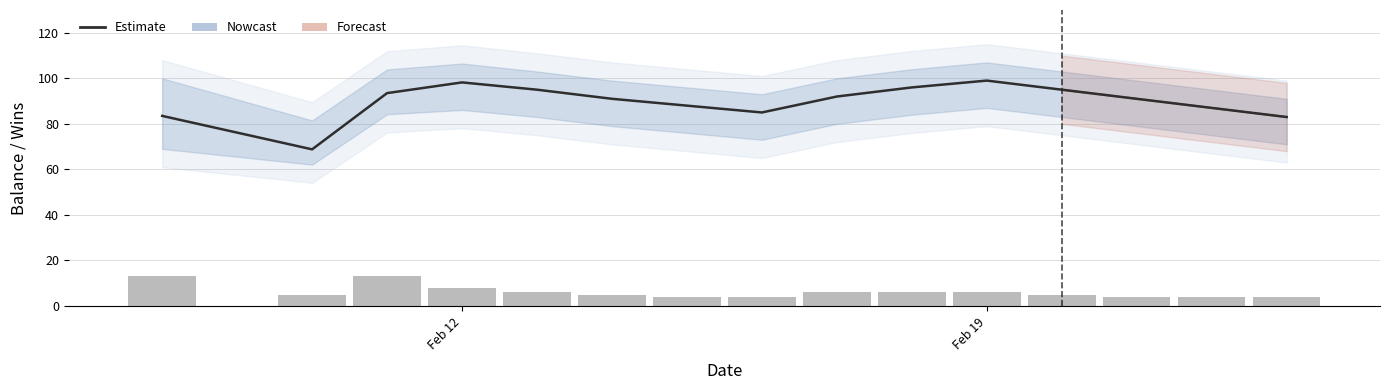

What is the sum of all Wins (daily) values?

93.0